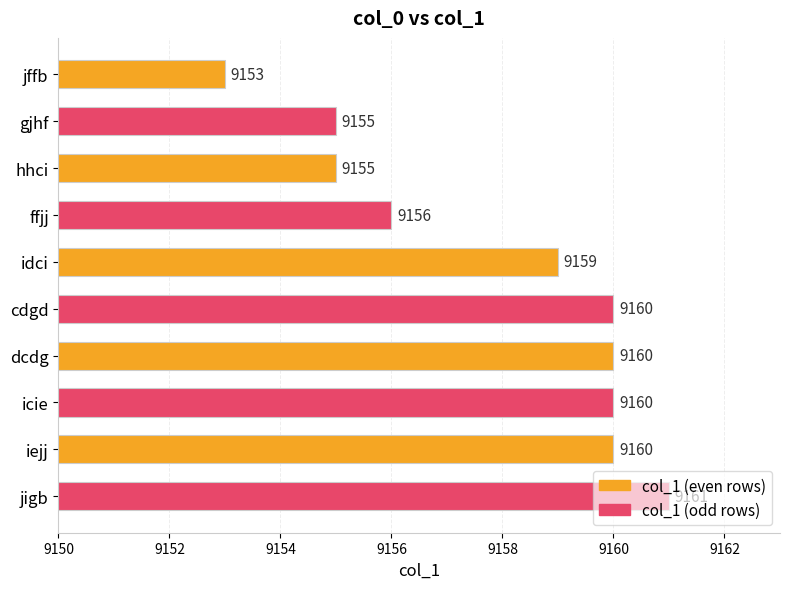

Are the bars grouped side by side (vs. stacked)?

No